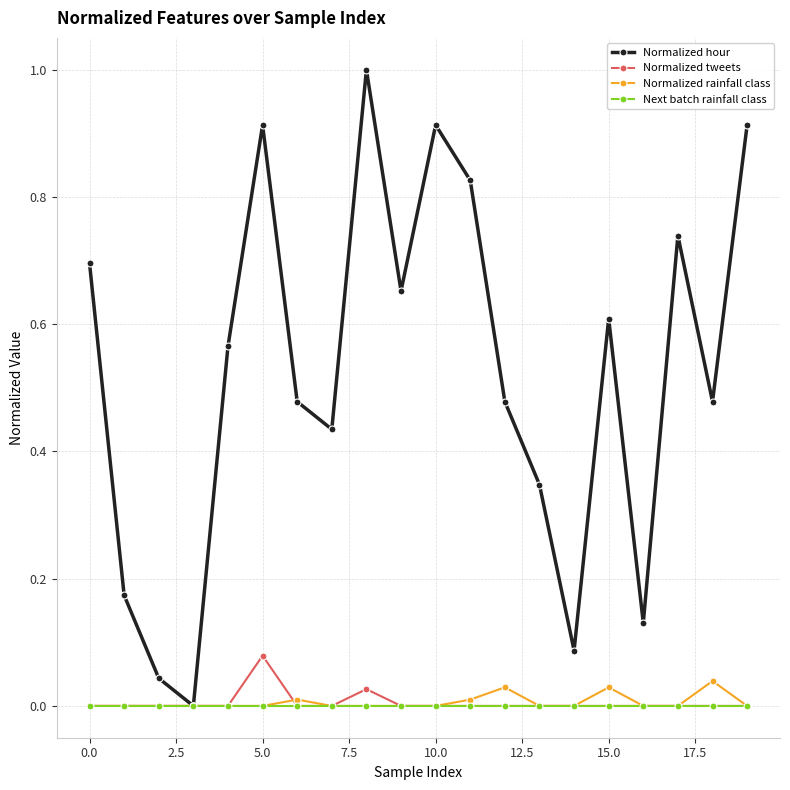

In Normalized hour, how many points are lower than both neighbors (excluding endpoints)?

6